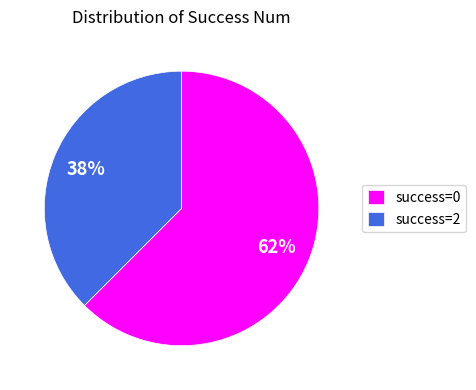

Approximately how many times larger is the value at success=2 compared to success=0?

0.6